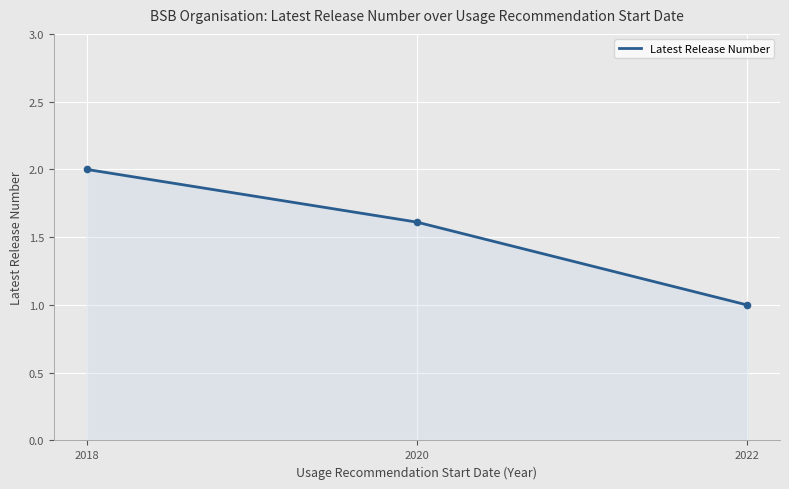

What is the change in value from 2018 to 2020?

-0.4